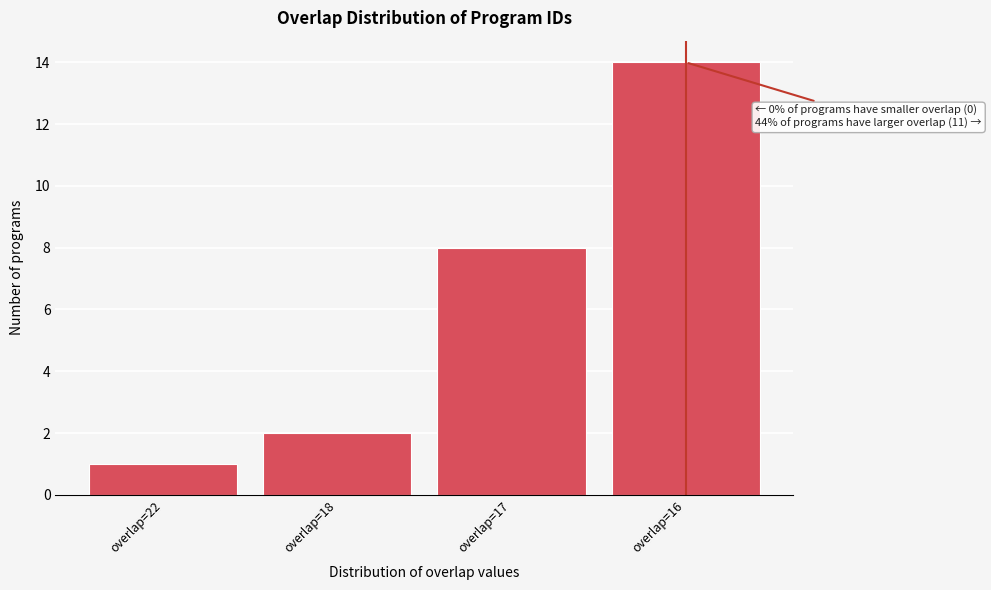

Reading right to left, what are all the values shown in this chart?

14	8	2	1